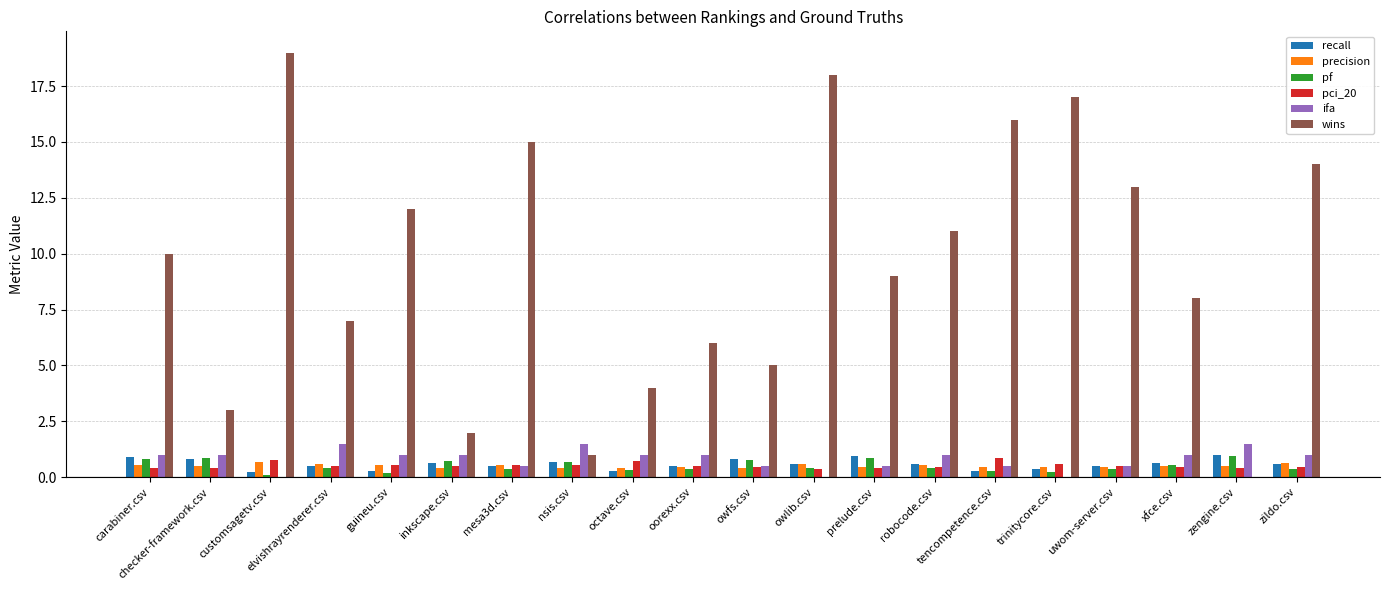

How many categories are shown in the chart?

20